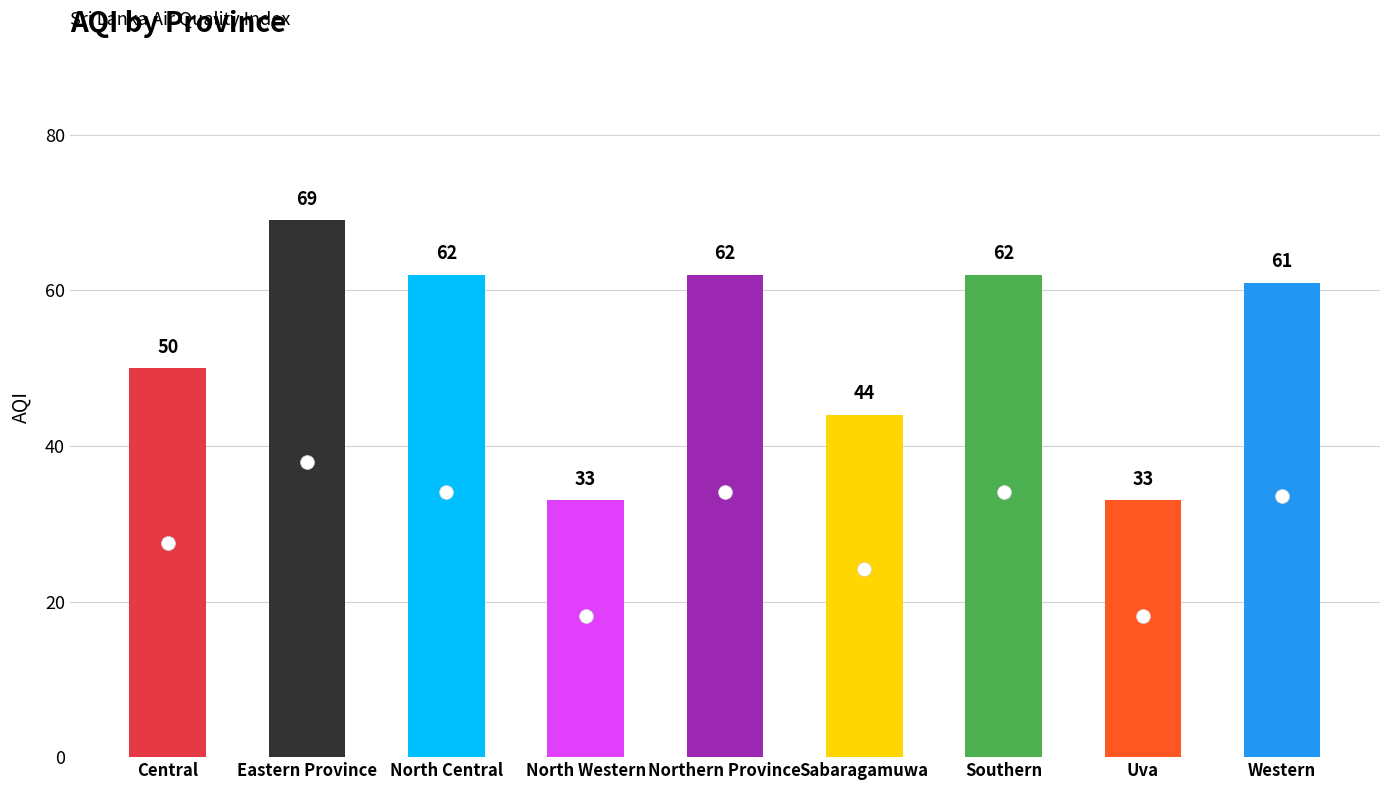

What is the label of the 7th bar from the left?

Southern